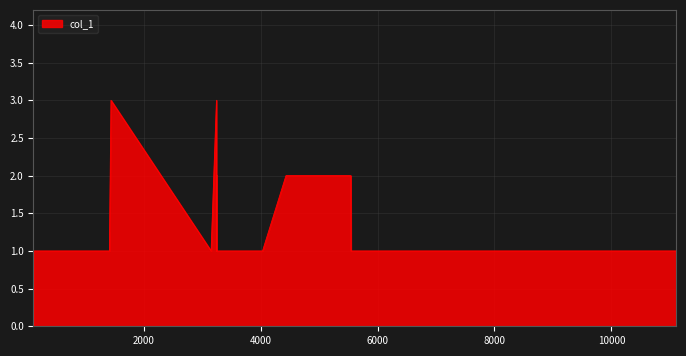

What is the maximum value shown in the chart?

3